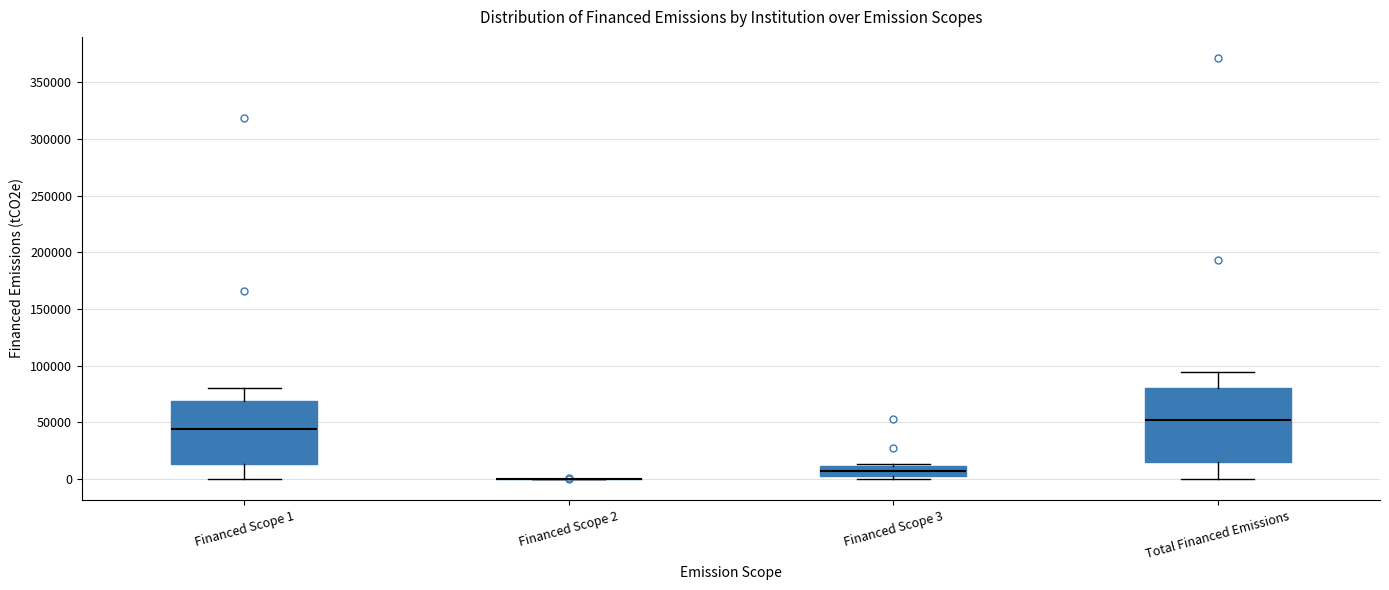

Reading left to right, transcribe this box plot: for each box, give where its median line is, the range the box spans, and where its two whiskers end, as read against the y-axis. The values are not printed on the chart, so give them approximately, as read against the axis.

Financed Scope 1: median 45000, box 15000 to 70000, whiskers 0 to 80000
Financed Scope 2: box collapsed to a line at 0, whiskers 0 to 0
Financed Scope 3: median 5000, box 0 to 10000, whiskers 0 (just below the box's lower edge) to 15000
Total Financed Emissions: median 50000, box 15000 to 80000, whiskers 0 to 95000